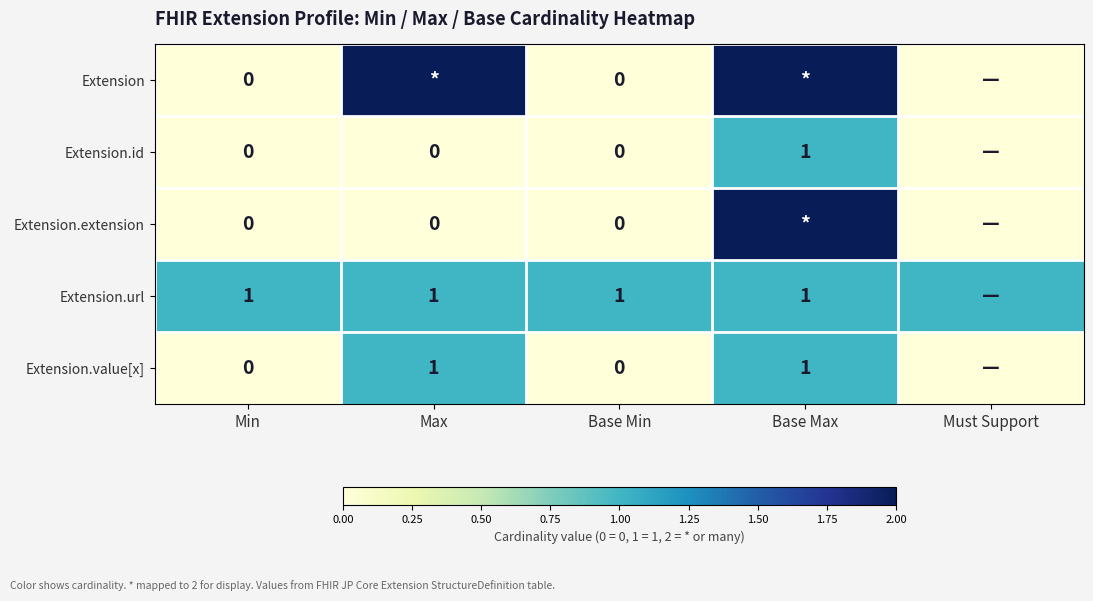

What is the total value across all series at Base Max?

7